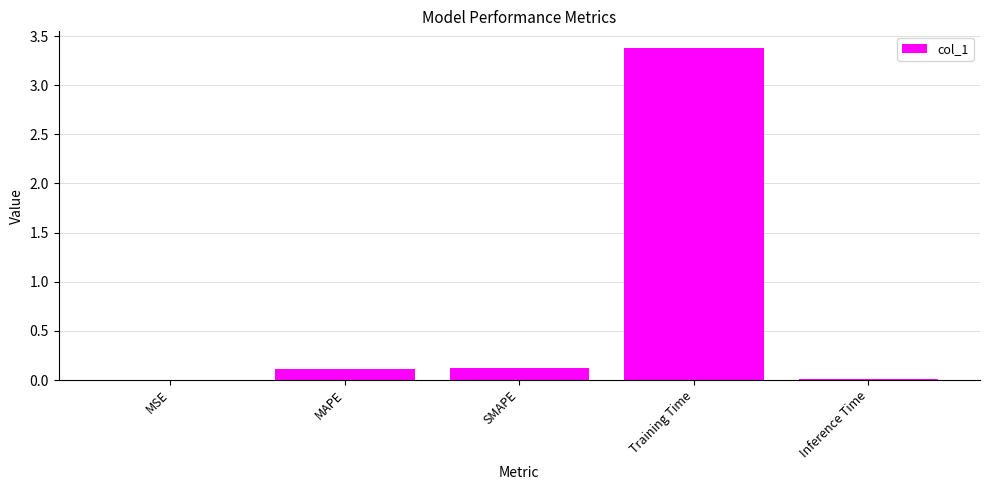

What is the greatest value displayed?

3.4